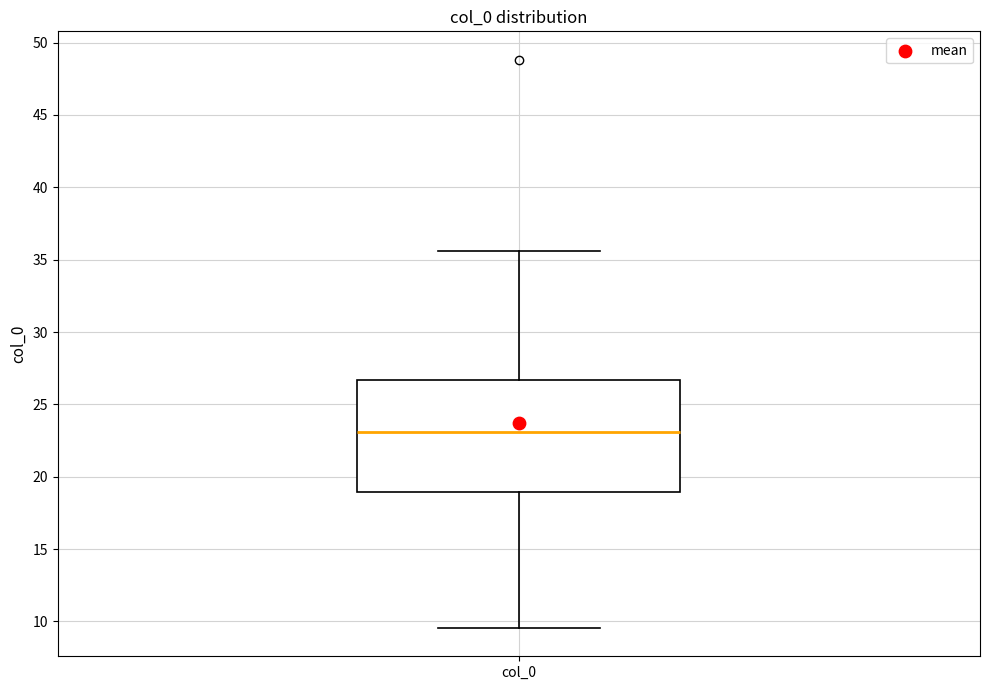

Transcribe this box plot: give where the median line is, the range the box spans, and where the two whiskers end, as read against the y-axis. The values are not printed on the chart, so give them approximately, as read against the axis.

median 23.0, box 19.0 to 26.5, whiskers 9.5 to 35.5